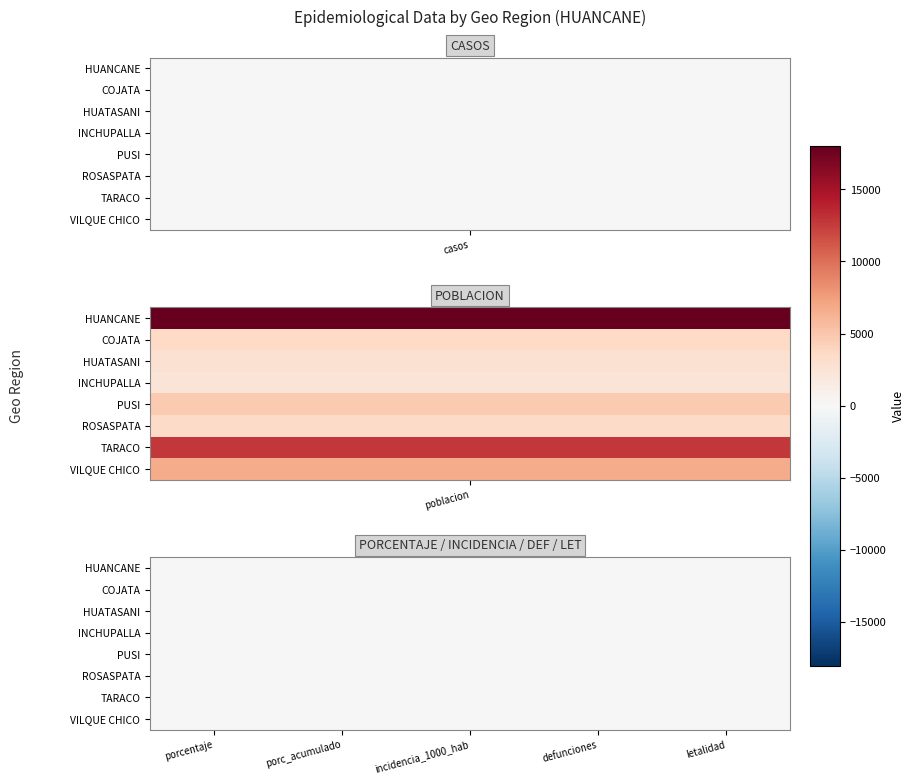

Reading left to right, transcribe all the data shown in this chart.

HUANCANE: 0	18045	0	0	0	0	0
COJATA: 0	3663	0	0	0	0	0
HUATASANI: 0	2712	0	0	0	0	0
INCHUPALLA: 0	2256	0	0	0	0	0
PUSI: 0	4749	0	0	0	0	0
ROSASPATA: 0	3507	0	0	0	0	0
TARACO: 0	12813	0	0	0	0	0
VILQUE CHICO: 0	6661	0	0	0	0	0